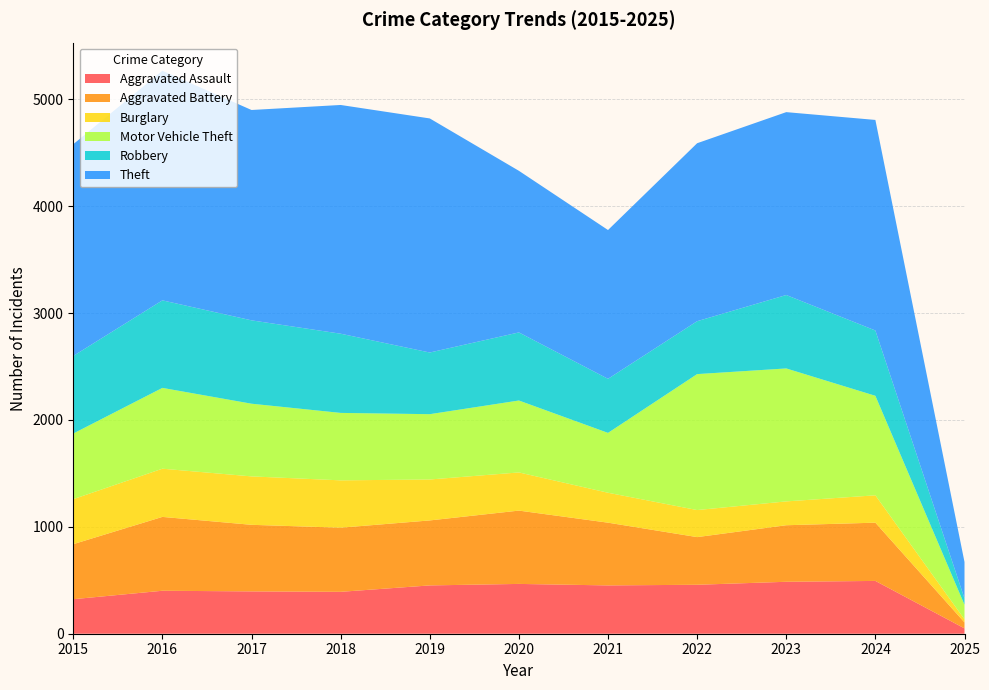

Reading left to right, extract all data points from this chart.

Aggravated Assault: 323	402	396	392	452	466	452	458	486	494	50
Aggravated Battery: 515	691	623	600	608	686	587	446	529	545	56
Burglary: 421	451	453	443	383	357	280	253	223	256	29
Motor Vehicle Theft: 614	756	680	631	611	673	560	1272	1244	931	136
Robbery: 726	819	780	741	577	637	506	495	687	611	59
Theft: 1981	2148	1968	2140	2190	1512	1392	1665	1711	1970	341